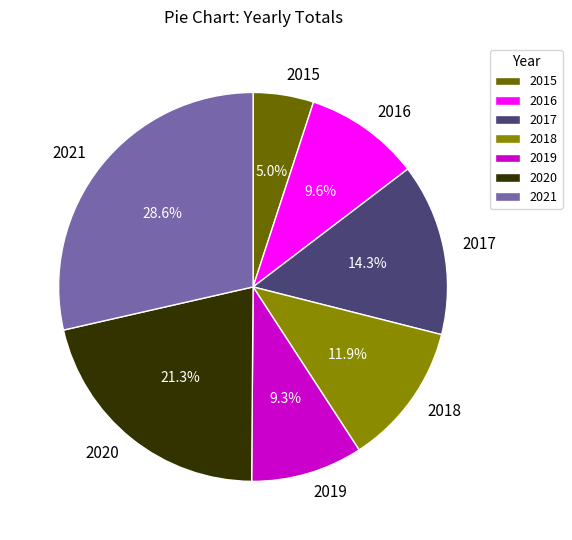

Is there a majority slice in this chart?

No